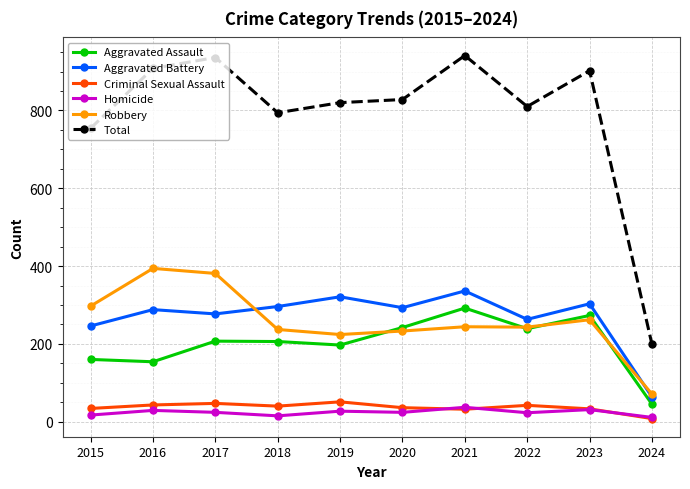

What is the difference between the maximum and minimum values in the Aggravated Battery series?

272